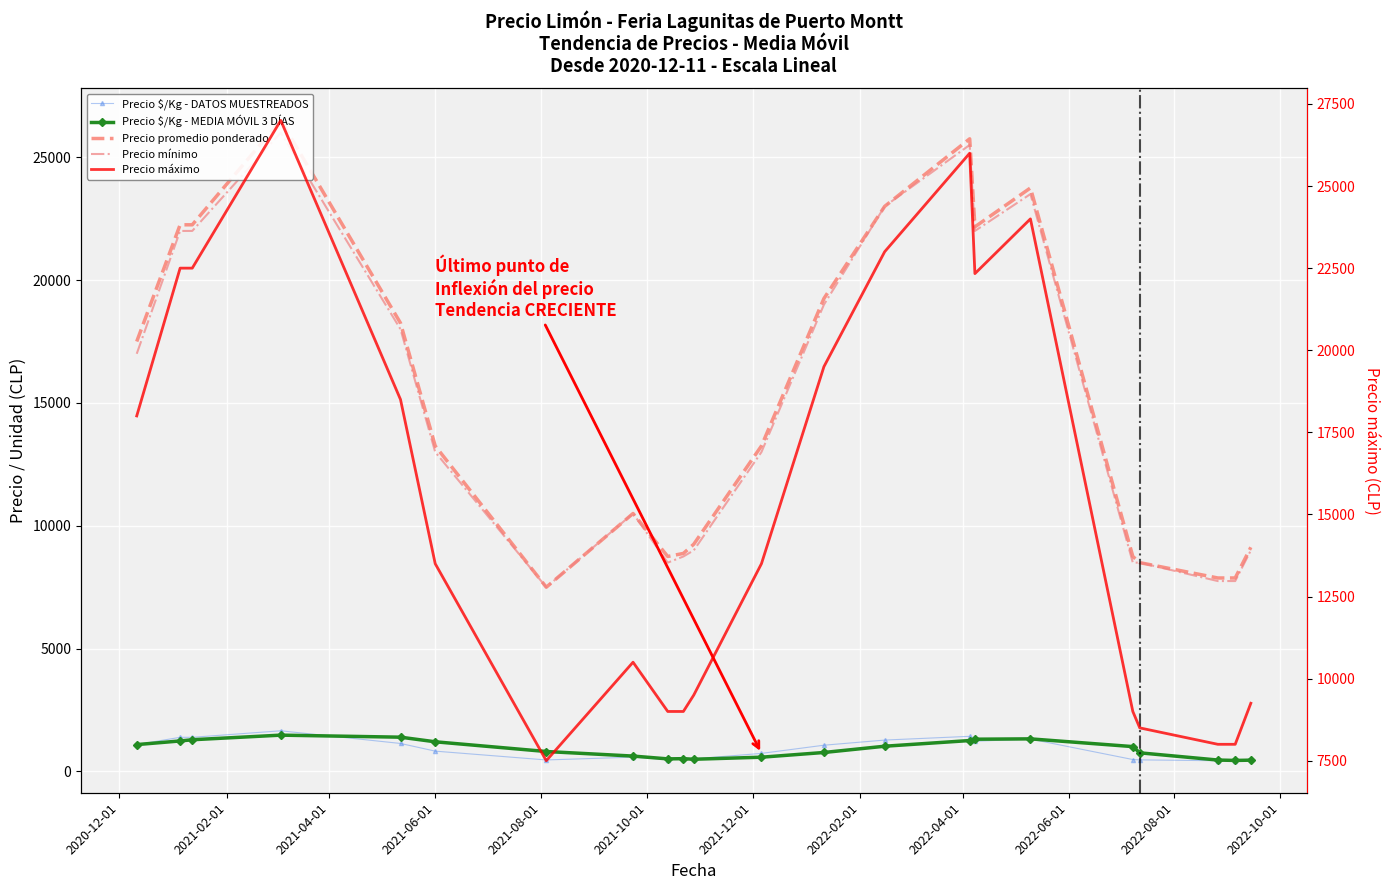

What are all the series names shown in the legend?

Precio $/Kg - DATOS MUESTREADOS, Precio $/Kg - MEDIA MÓVIL 3 DÍAS, Precio promedio ponderado, Precio mínimo, Precio máximo